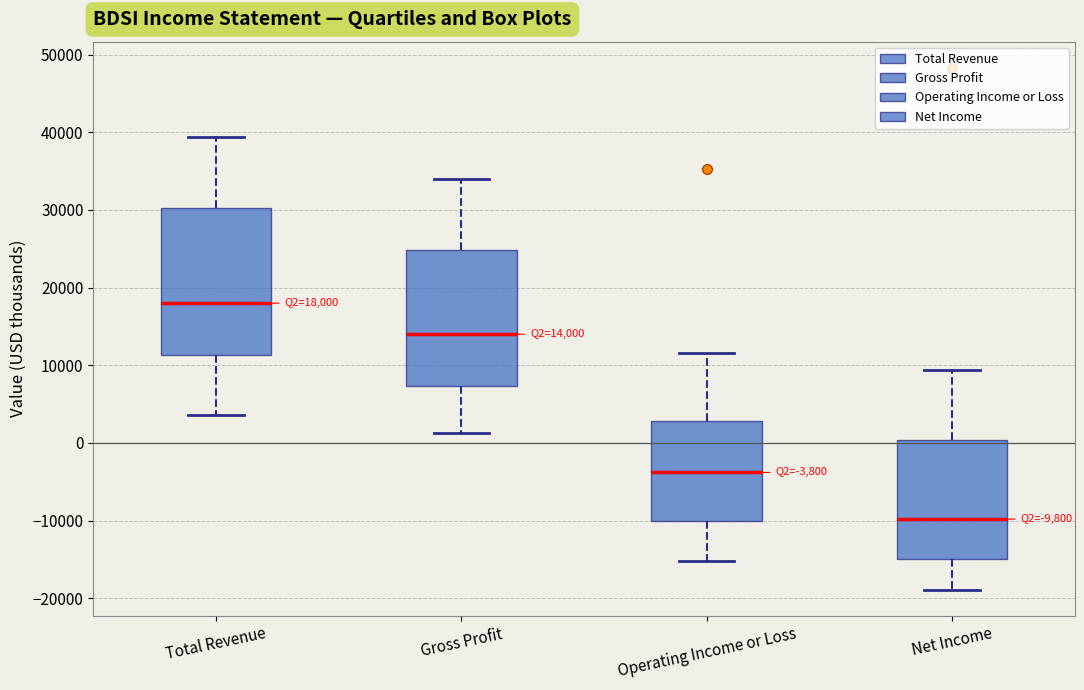

Which box is the tallest, from its lower edge to its upper edge?

Total Revenue